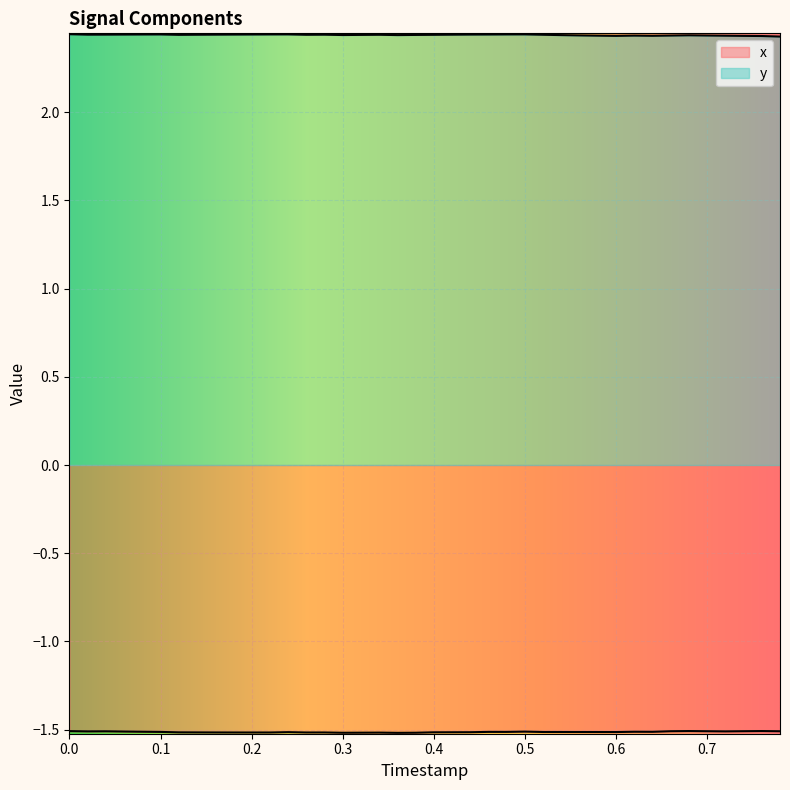

Which series has the largest range (max minus min)?

y